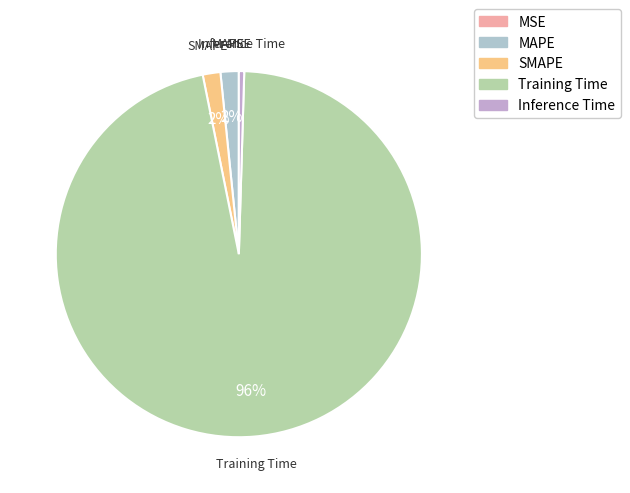

To the nearest percent, what percentage of the pie is SMAPE?

2%